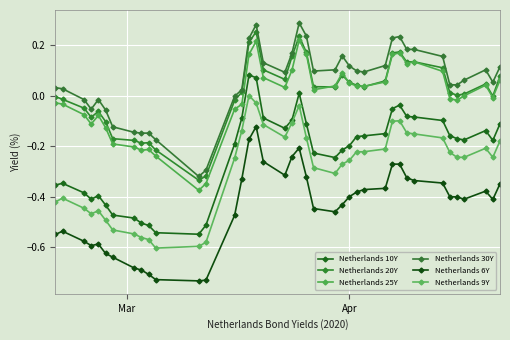

What is the difference between the maximum and minimum values in the Netherlands 10Y series?

0.6